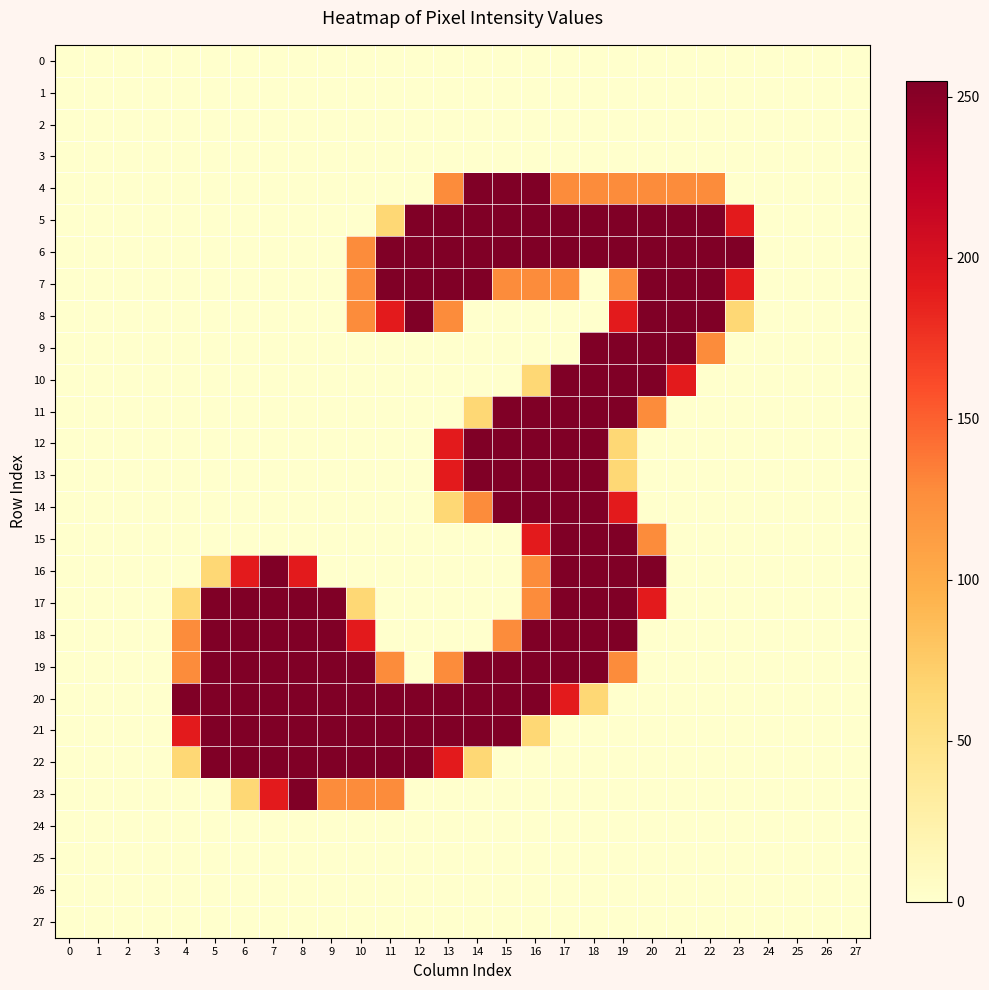

What is the difference between the highest and lowest values at 9?

255